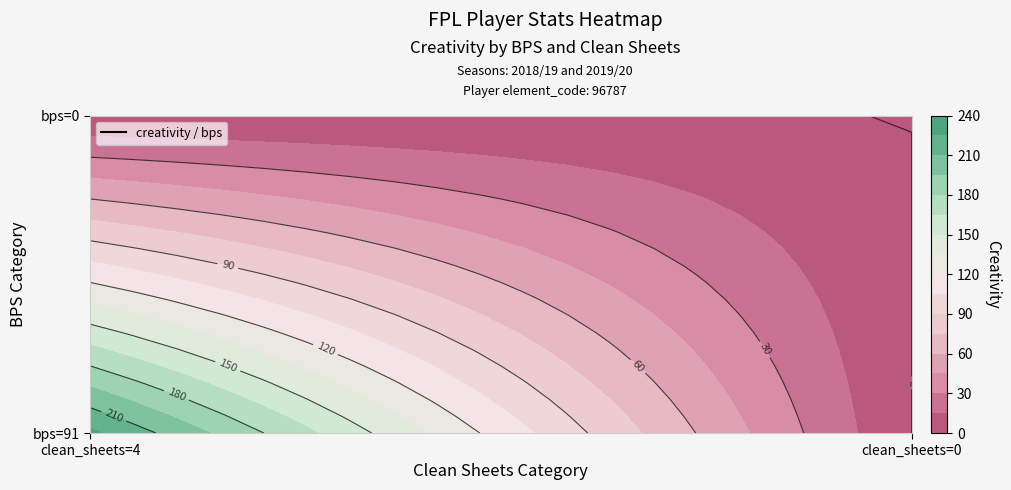

True or false: 2018/19 has a value of -79.7 at 1.

False